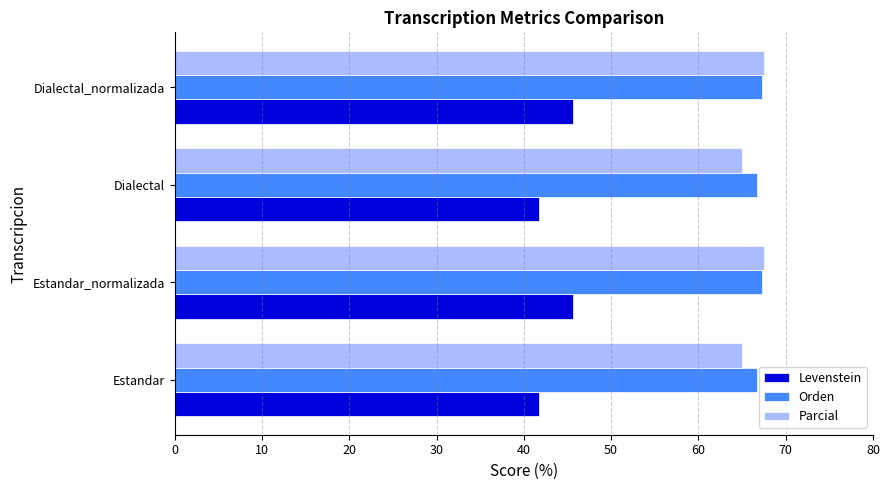

What is the maximum value for Parcial?

67.5